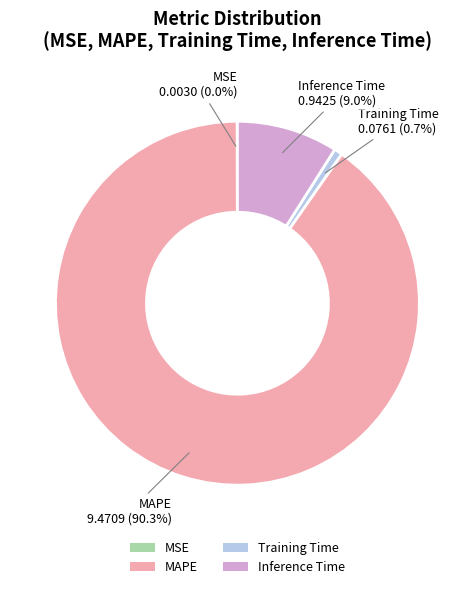

To the nearest percent, what is the difference between the largest and smallest slice percentages?

90%